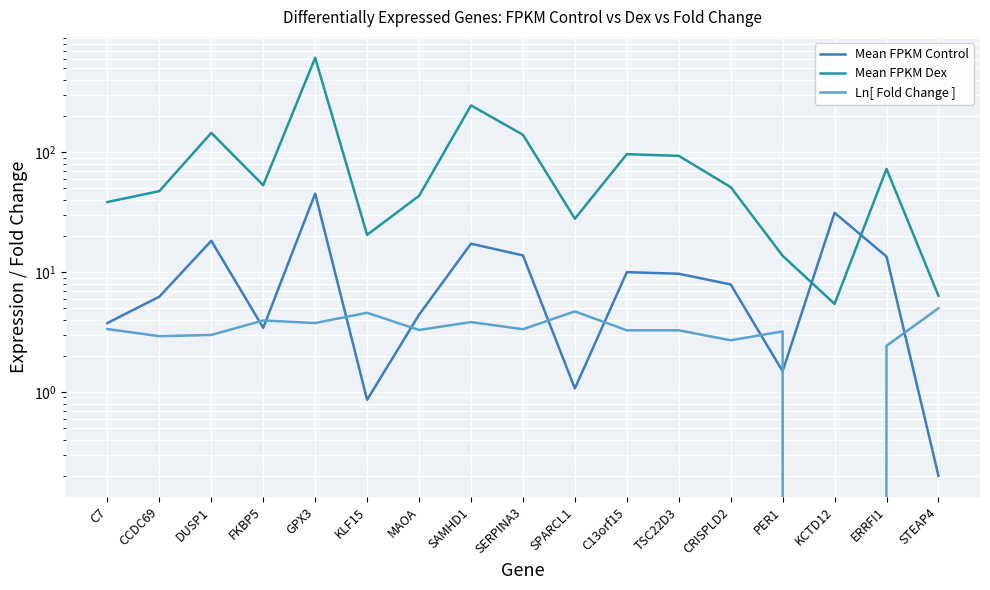

Is this an area chart (filled region under the line)?

No